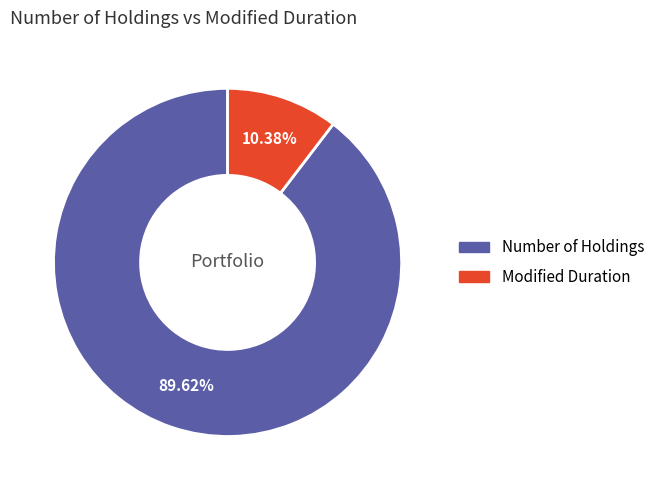

Rank the categories by value from highest to lowest.

Number of Holdings, Modified Duration